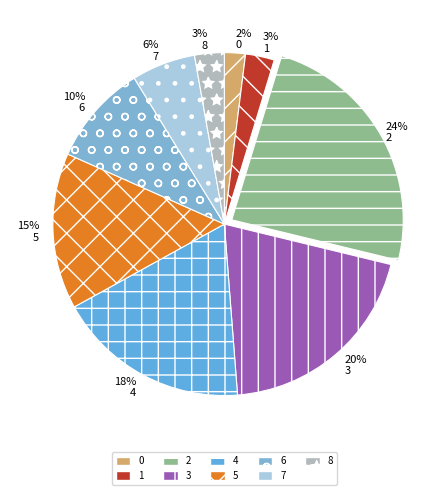

The 8 slice represents 3% of the pie. True or false?

True